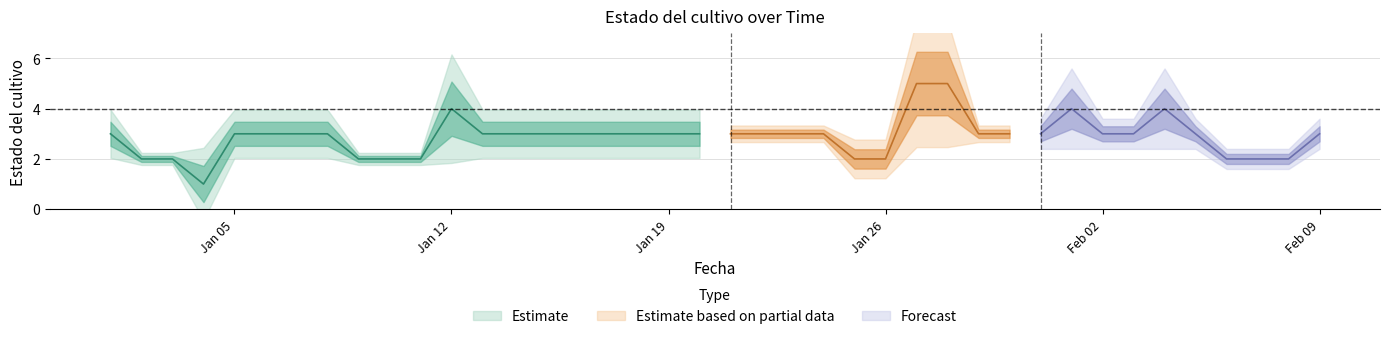

How many values exceed 3?

5